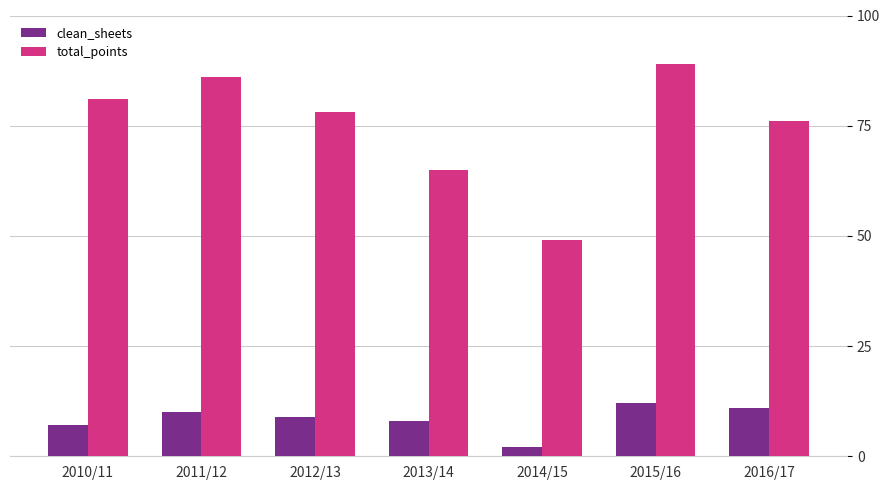

The value of clean_sheets at 2012/13 is 9. True or false?

True